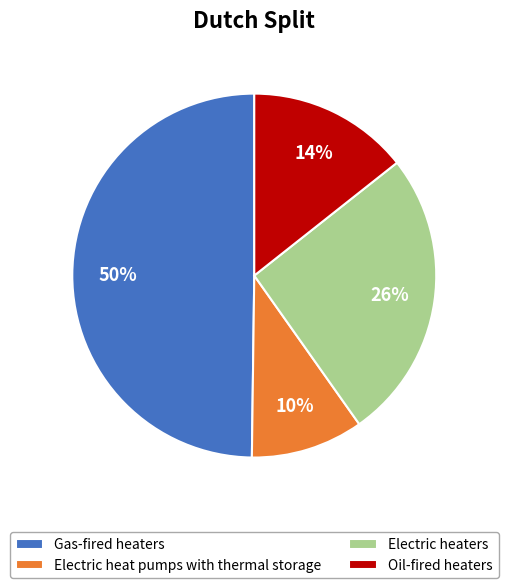

To the nearest percent, what is the difference between the largest and smallest slice percentages?

40%